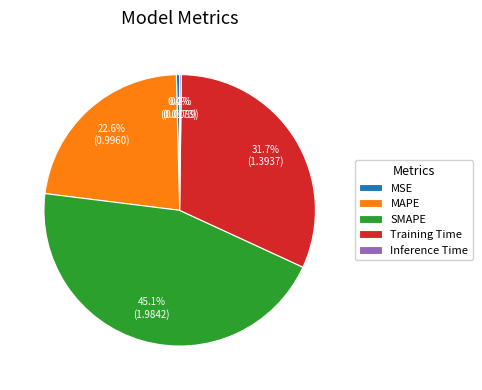

What portion of the pie excludes MSE?

99.6%